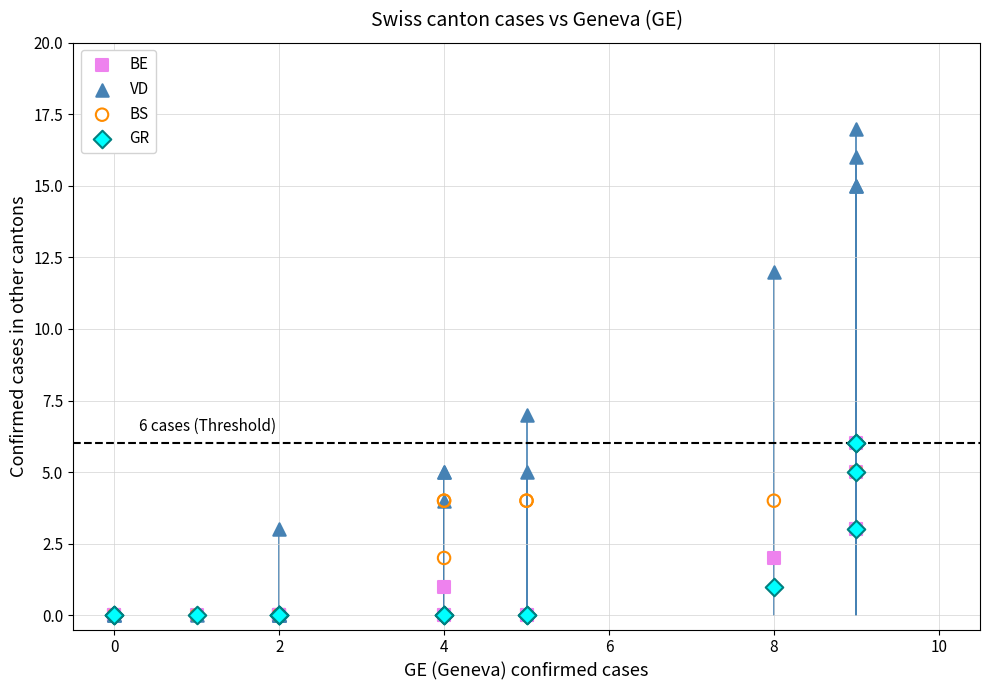

Across all series, what Y value is closest to 8?

7